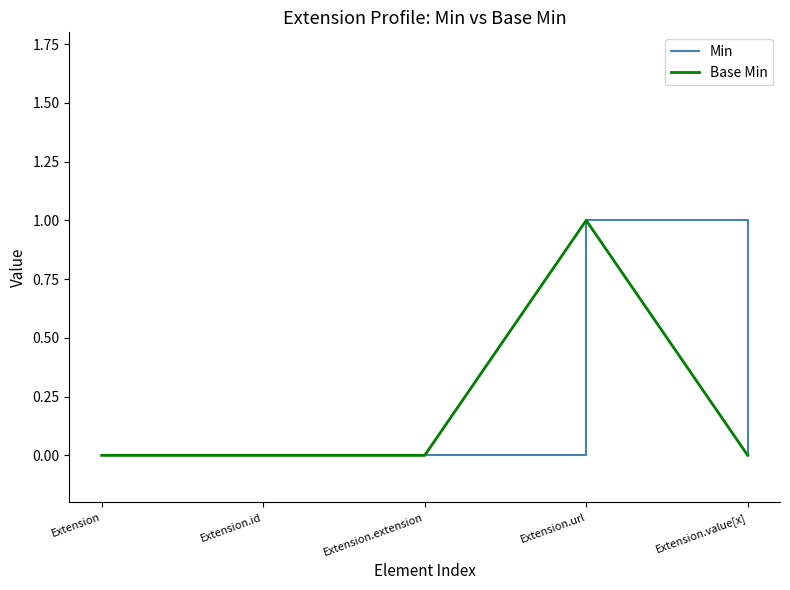

True or false: Base Min has a value of 0 at Extension.

True